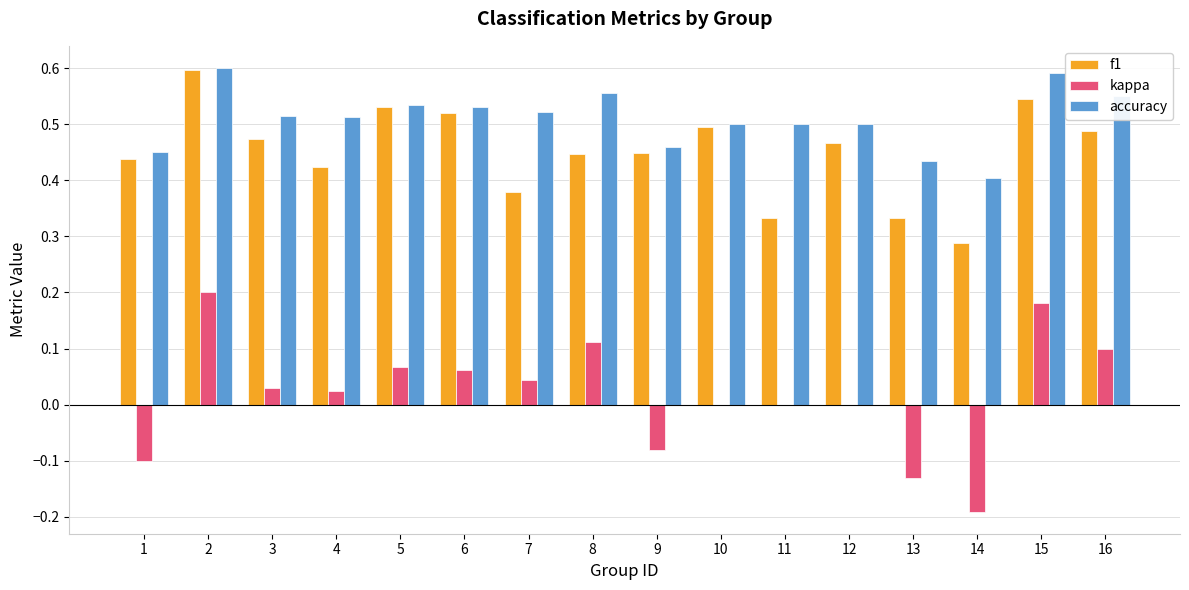

What is the total value across all series at 10?

1.0